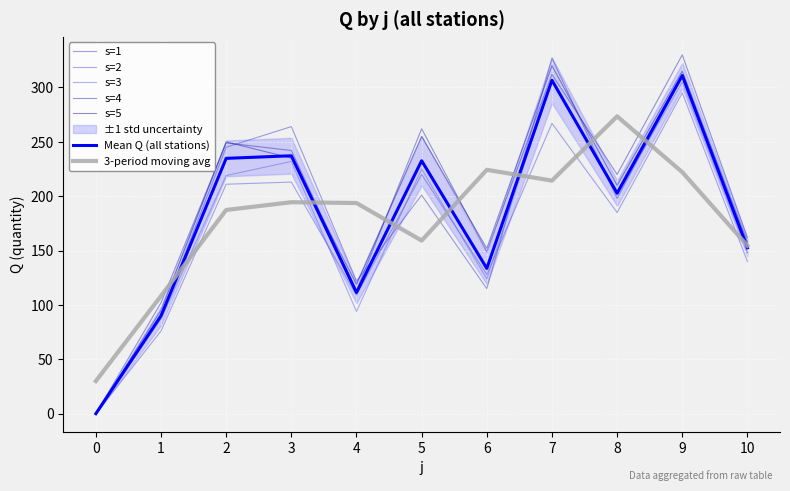

True or false: s=2 and s=4 intersect in this chart.

False